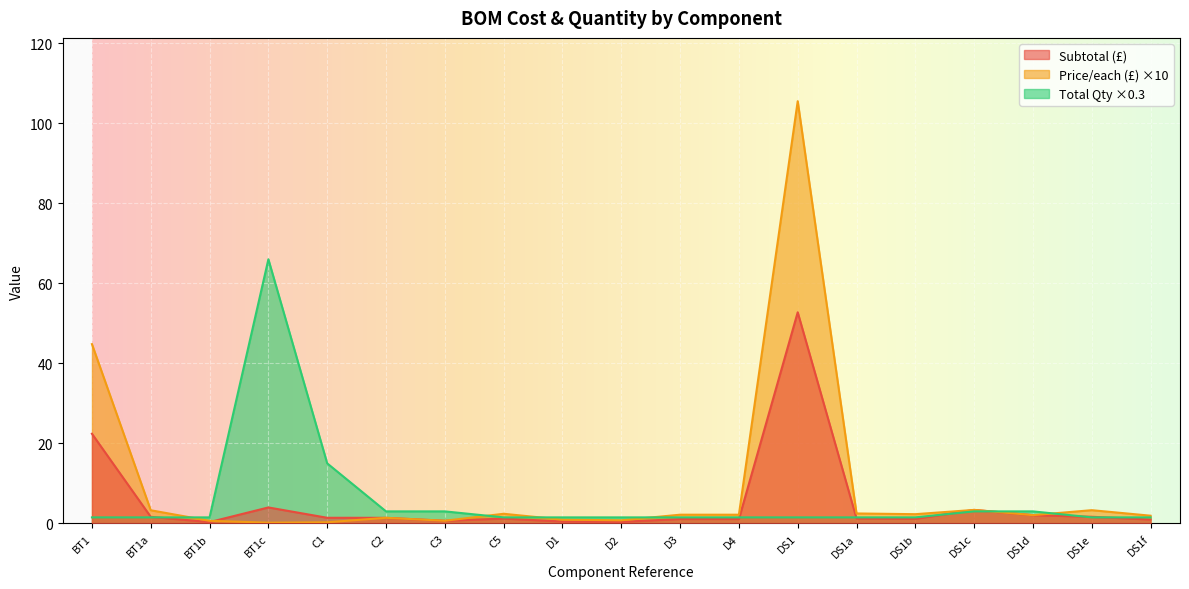

In Price/each (£), how many points are lower than both neighbors (excluding endpoints)?

5